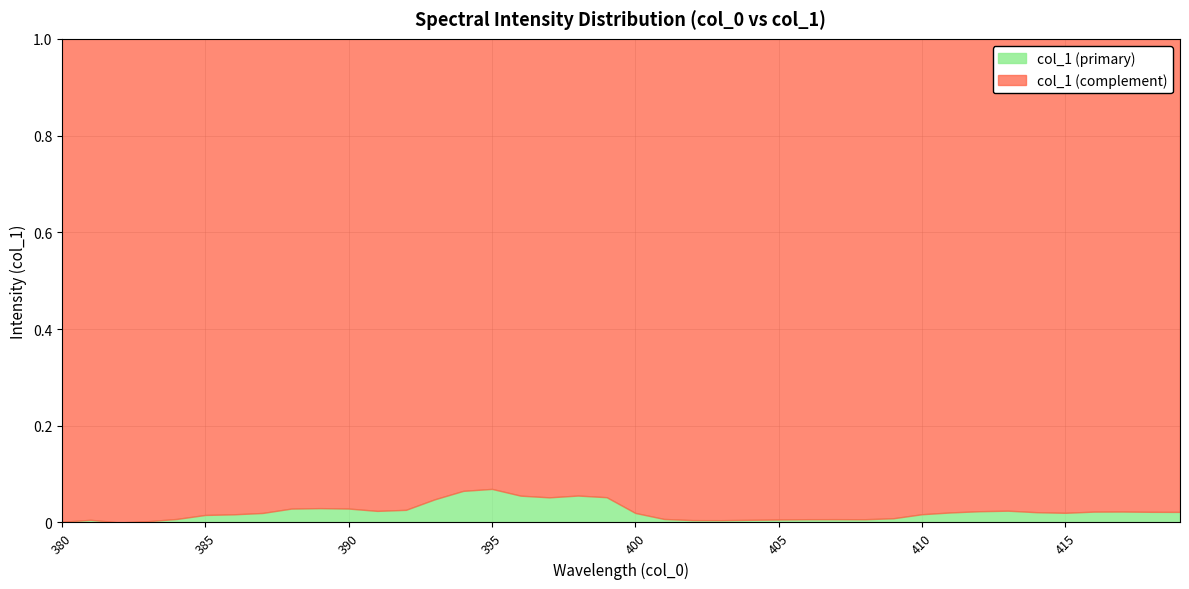

Reading left to right, list all the values displayed in this chart.

0.0	0.0	0.0	0.0	0.0	0.0	0.0	0.0	0.0	0.0	0.0	0.0	0.0	0.0	0.1	0.1	0.1	0.1	0.1	0.1	0.0	0.0	0.0	0.0	0.0	0.0	0.0	0.0	0.0	0.0	0.0	0.0	0.0	0.0	0.0	0.0	0.0	0.0	0.0	0.0